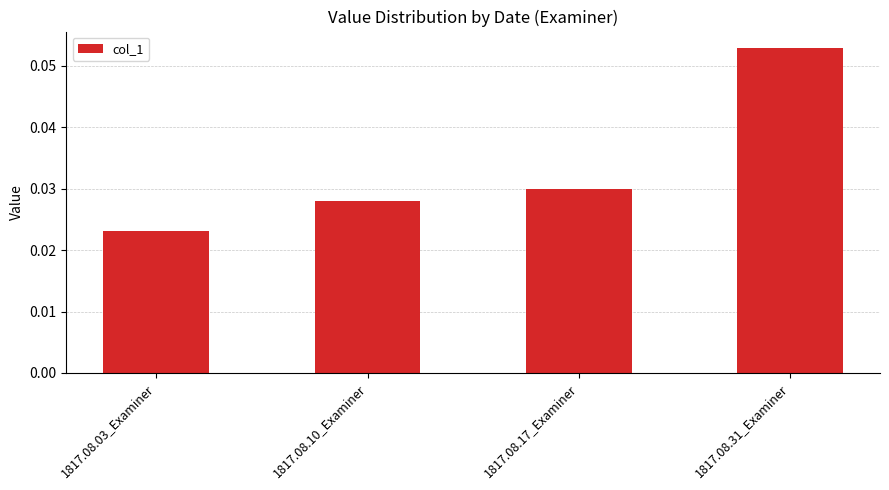

Which label corresponds to the smallest value in the chart?

1817.08.03_Examiner